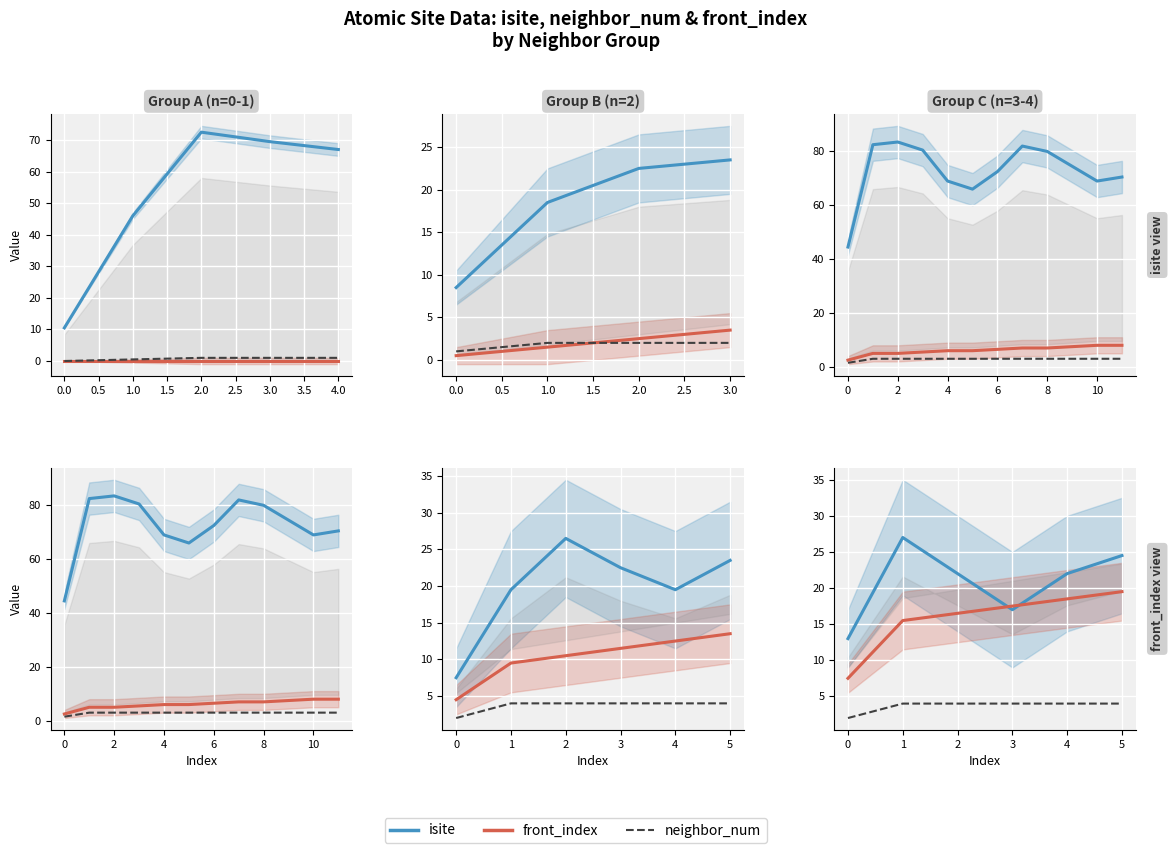

Rank the series at 5 from lowest to highest value.

neighbor_num, front_index, isite